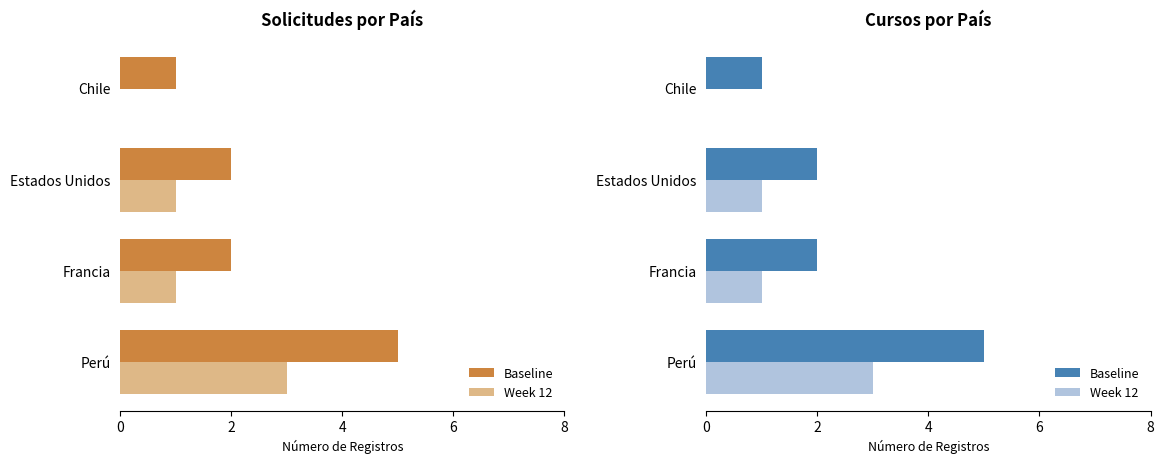

What is the value of the Baseline bar at the 3rd from the left?

2